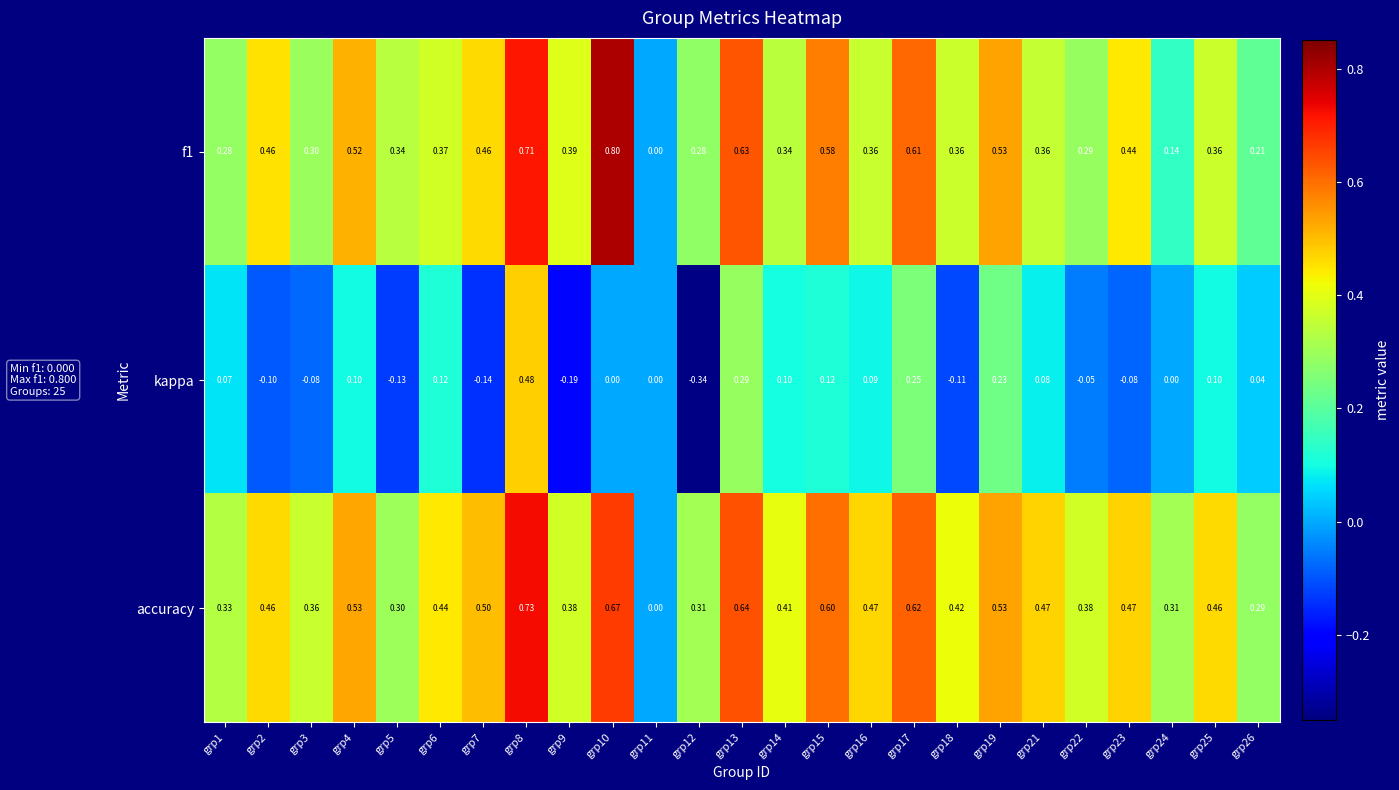

Is the value of accuracy at grp16 greater than the value of kappa at grp14?

Yes